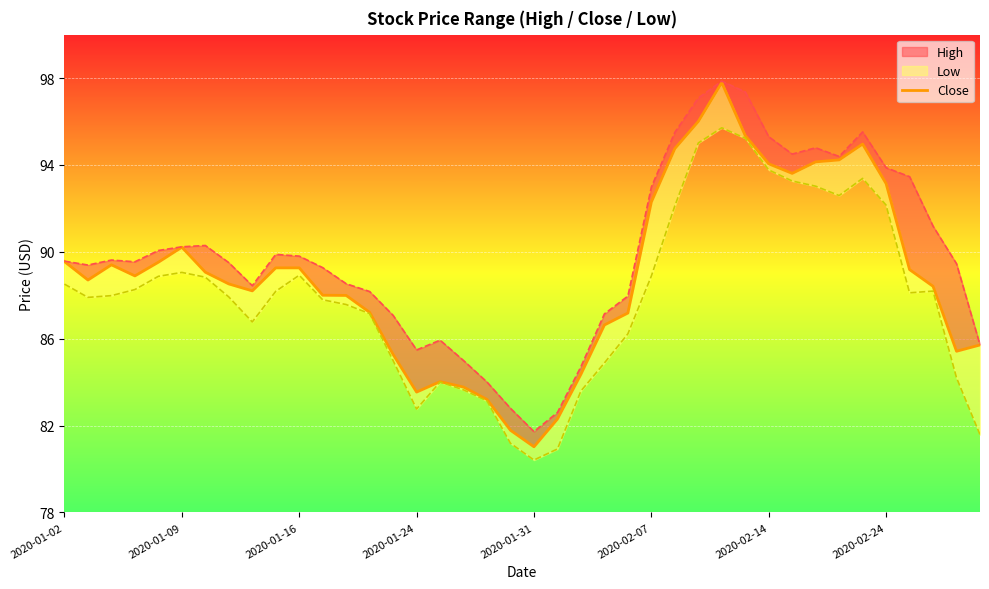

Is it true that the value at 12 is 22.4?

False